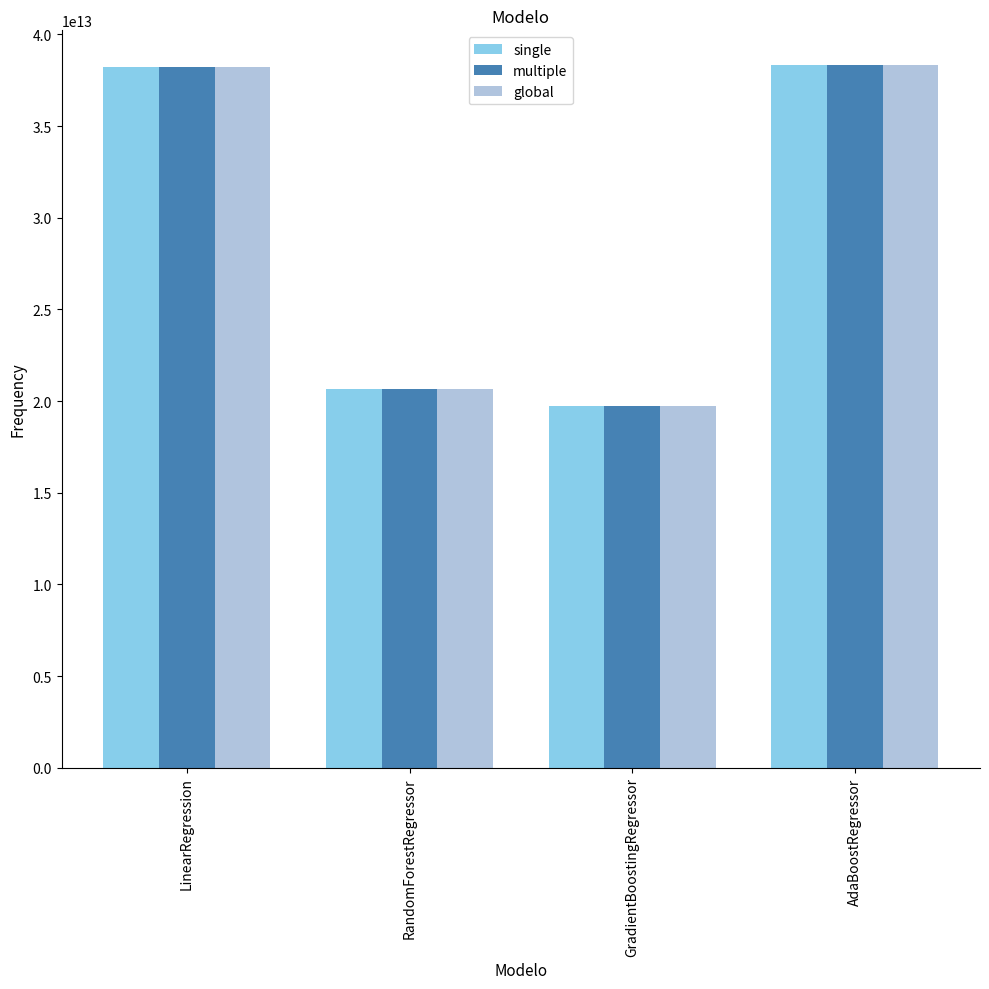

Which category has the lowest value across all series?

GradientBoostingRegressor